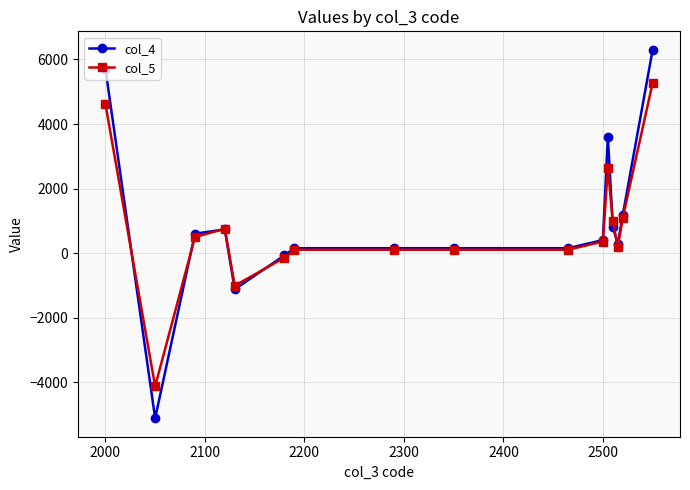

What is the minimum value for col_4?

-5115